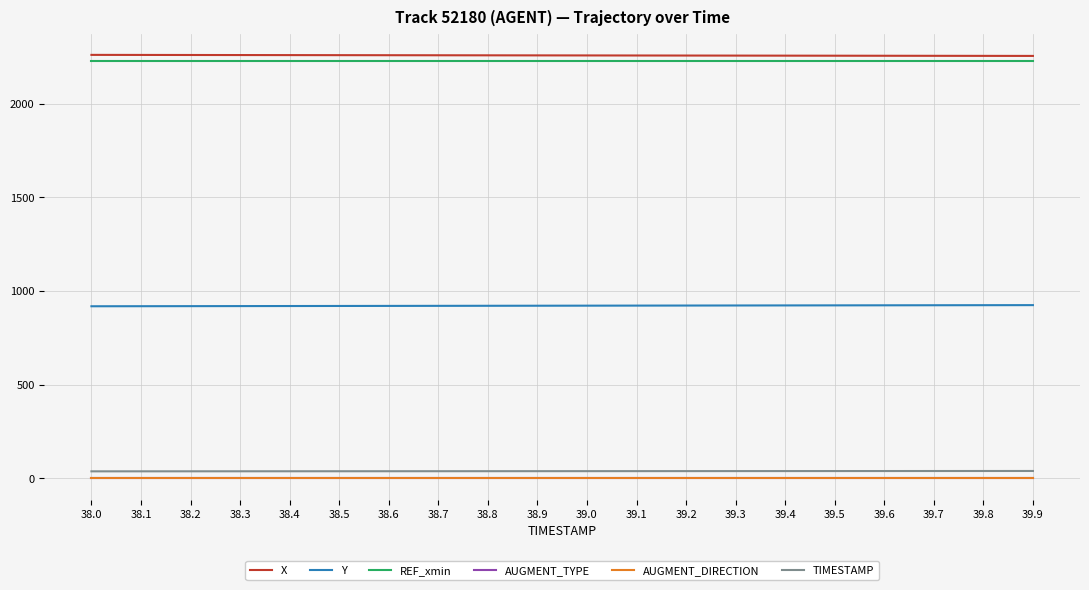

Does the chart have visible grid lines?

Yes